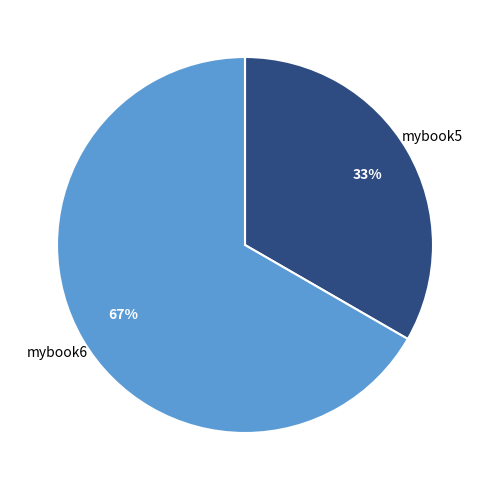

How many segments does this pie chart have?

2